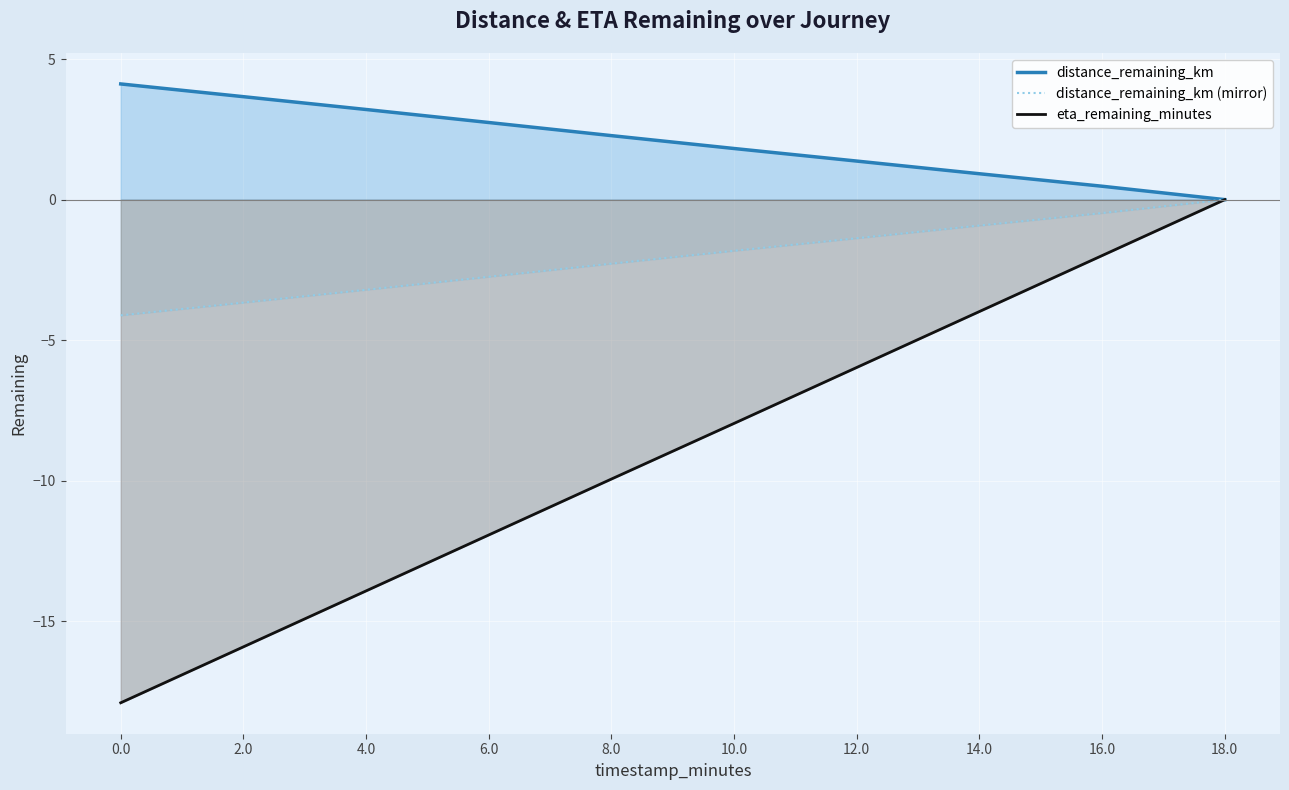

How many series are shown in this chart?

3